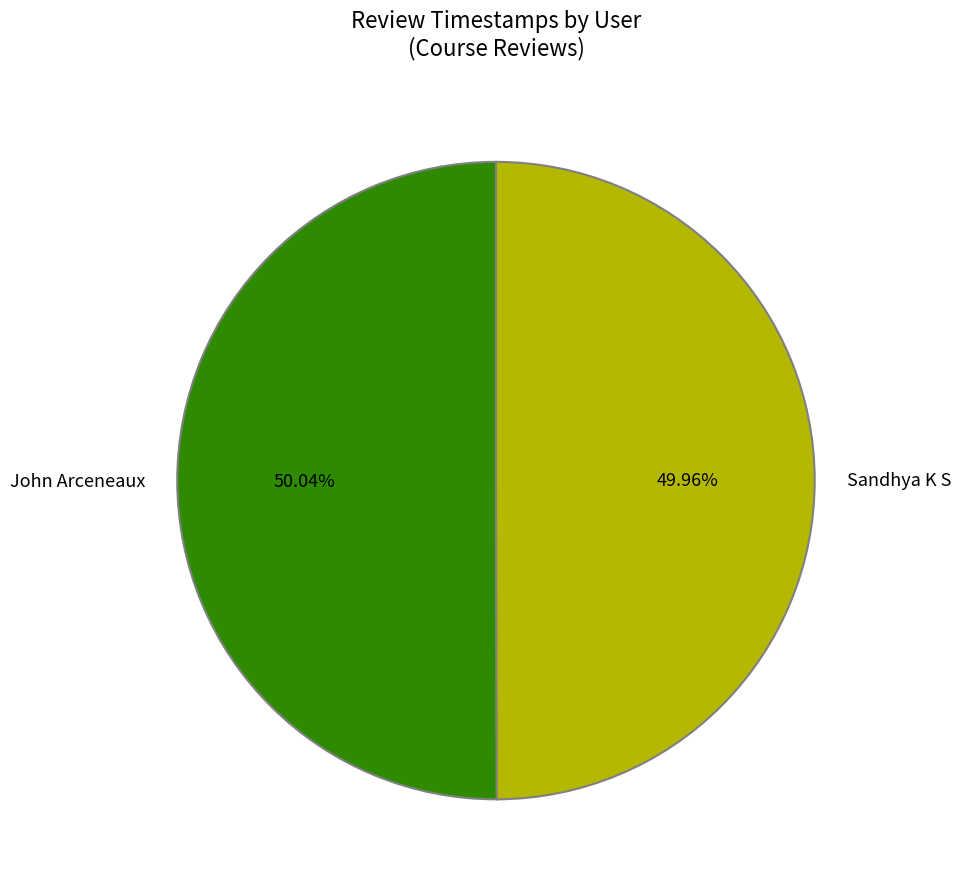

To the nearest percent, what is the average slice percentage?

50%